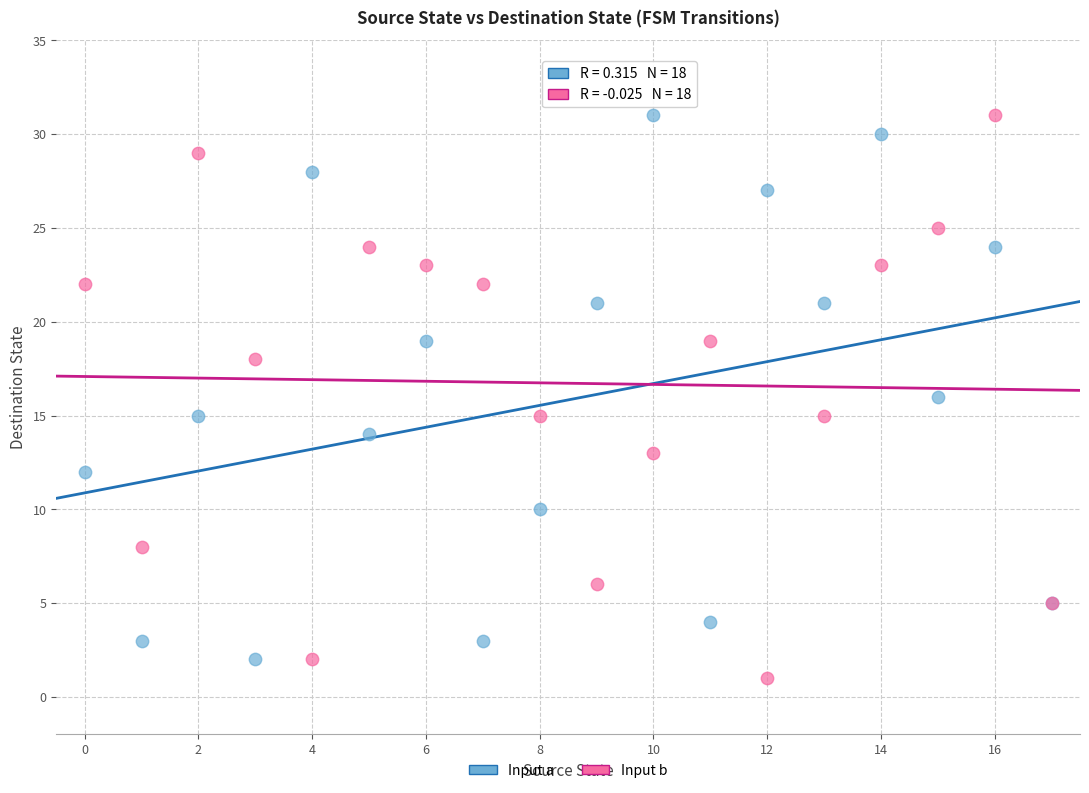

Which series reaches the minimum Y coordinate?

Input b